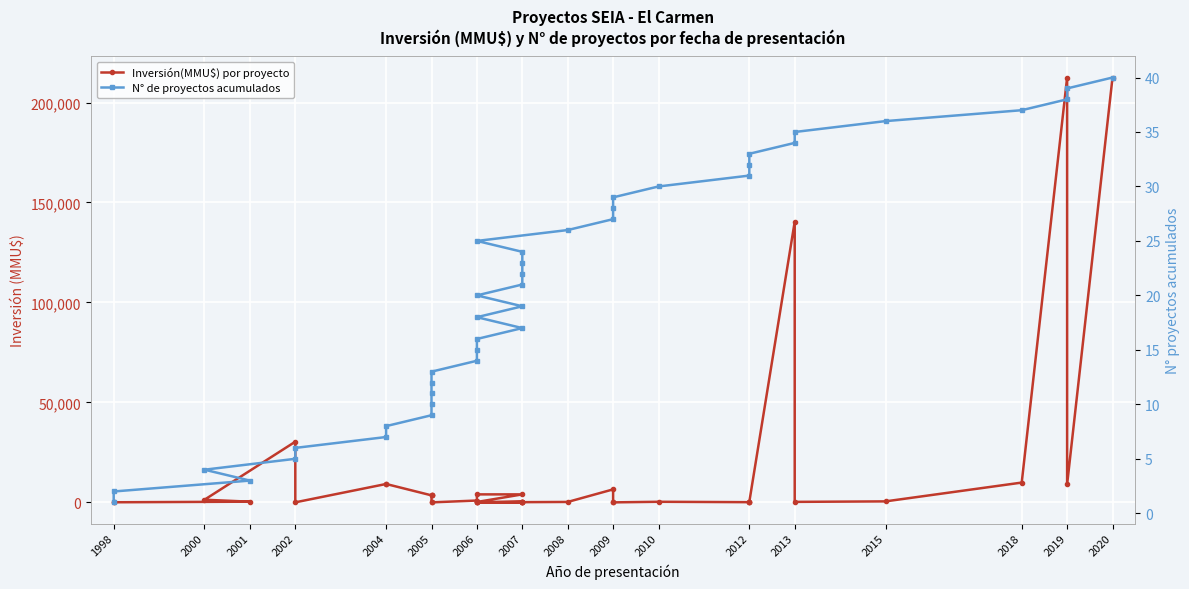

Read the N° de proyectos acumulados value at 2001.

3